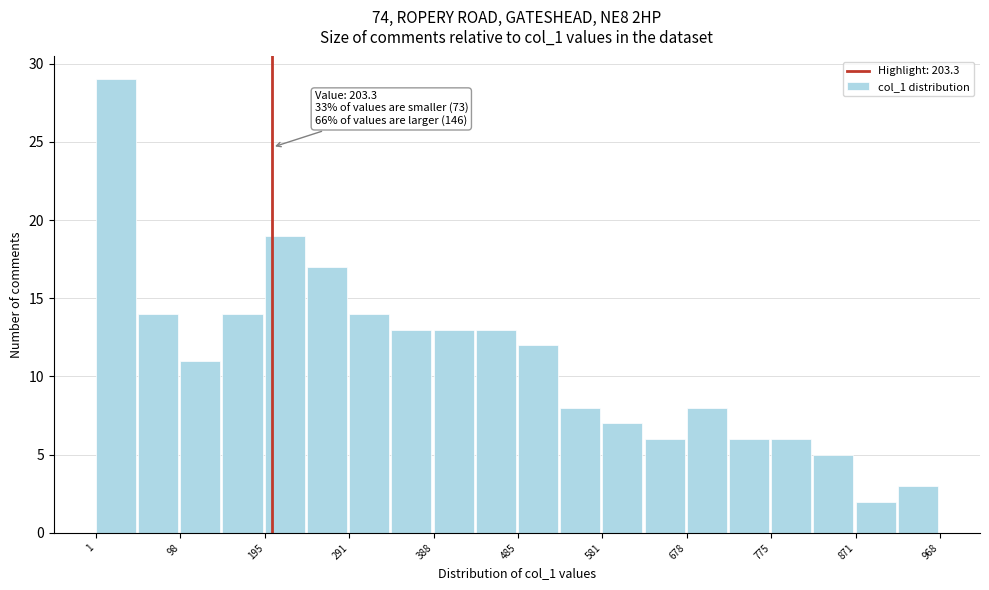

Over which range of the x-axis is the bar tallest?

0 to 50